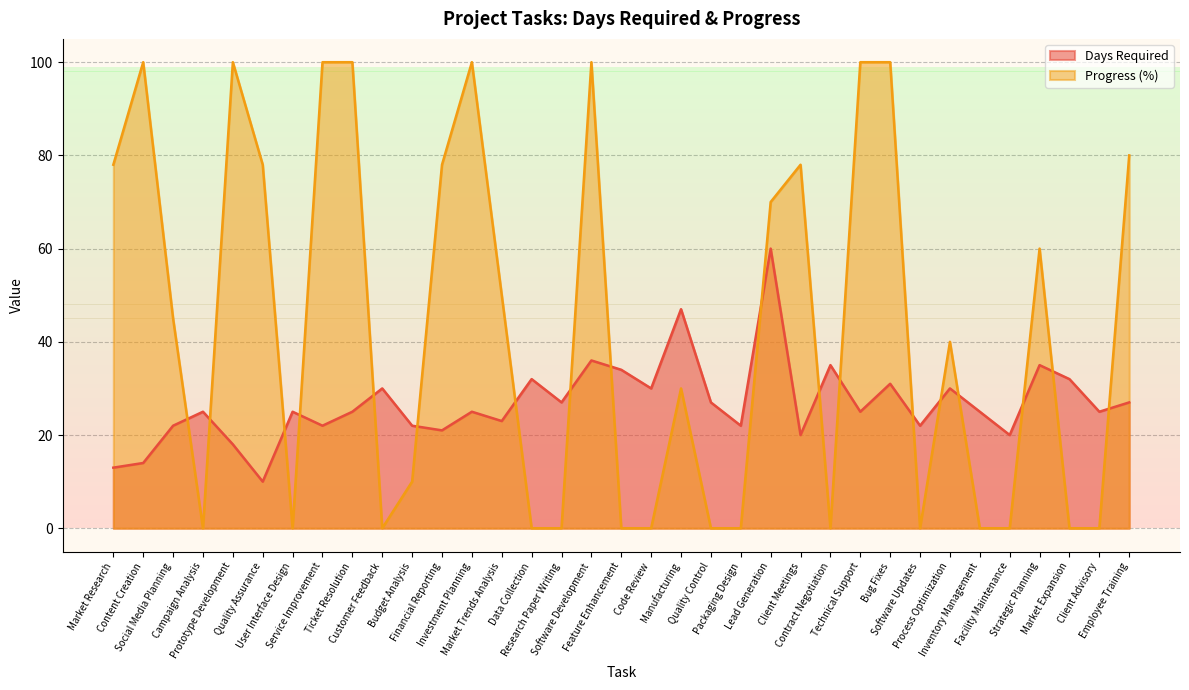

How many intersections are there between Progress and Days Required?

18